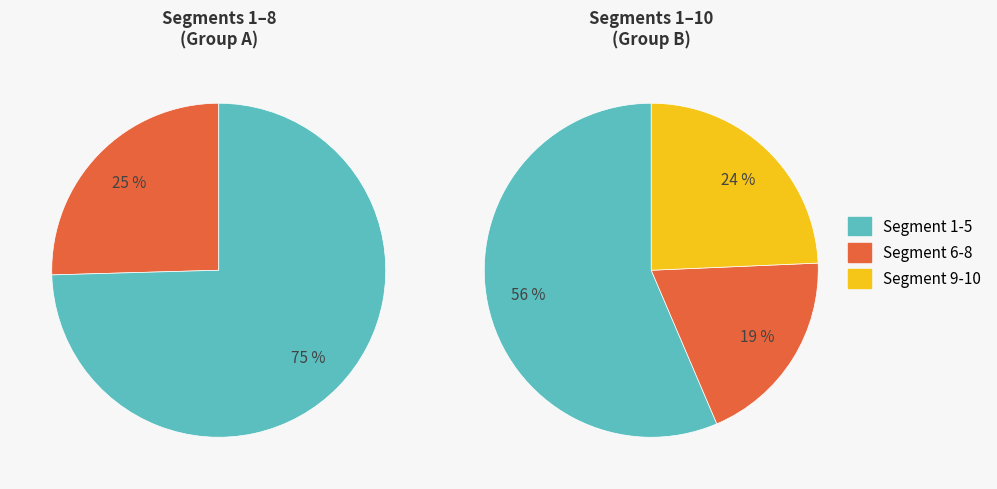

The signal segment 8 slice represents 1% of the pie. True or false?

False